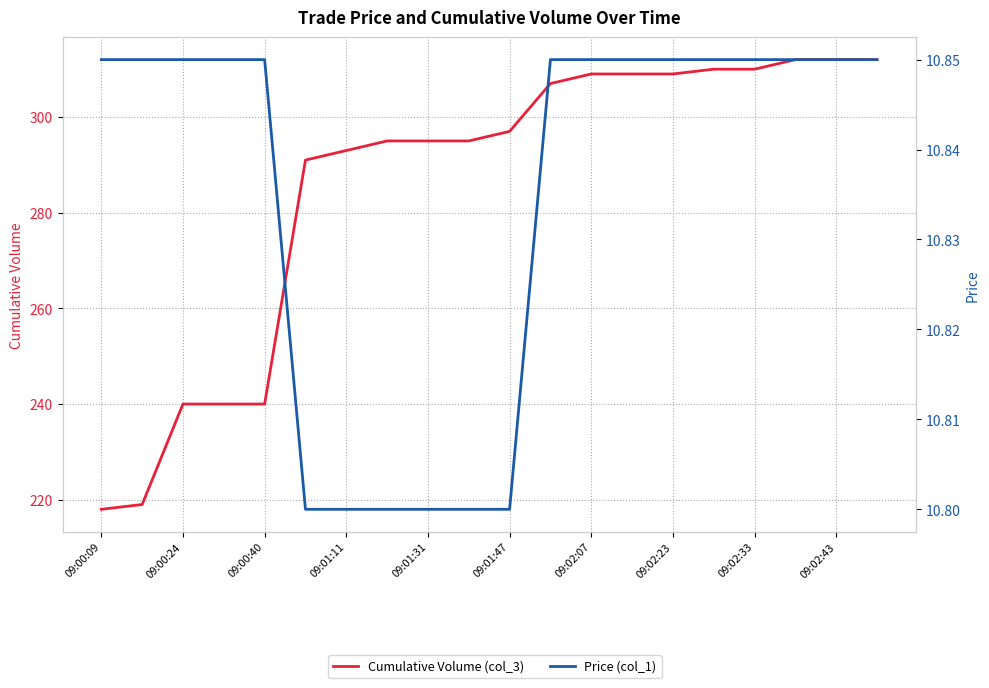

Does the chart have visible grid lines?

Yes